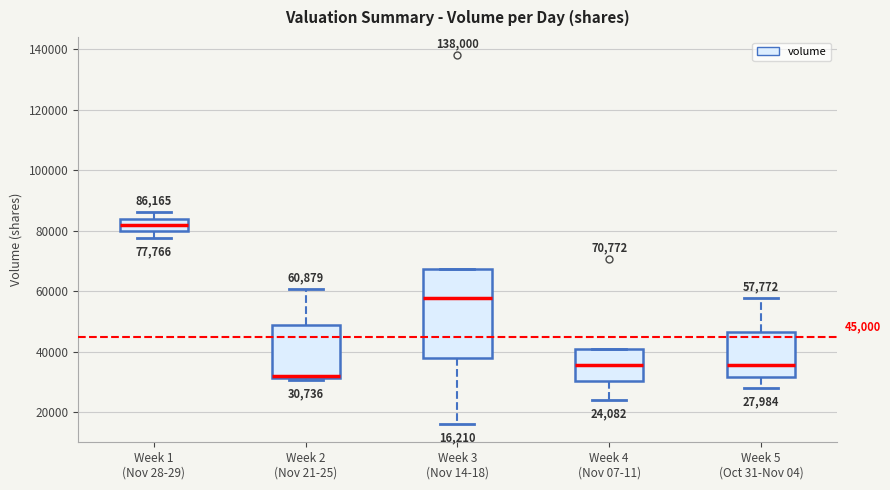

Which box has the lowest median line?

Week 2 (Nov 21-25)